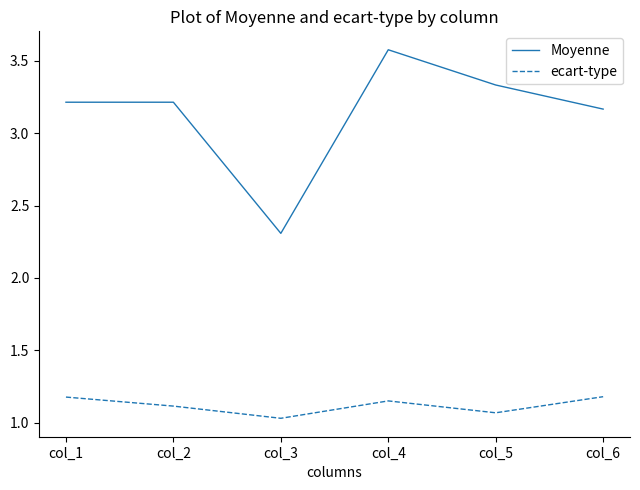

What is the difference between the Moyenne values at col_6 and col_5?

0.2